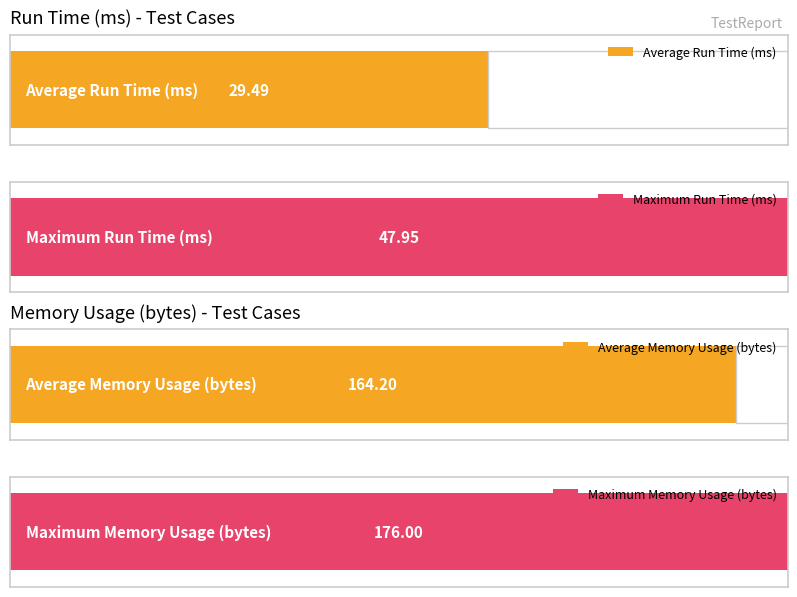

How many data points in Memory Usage (bytes) are less than 174?

1